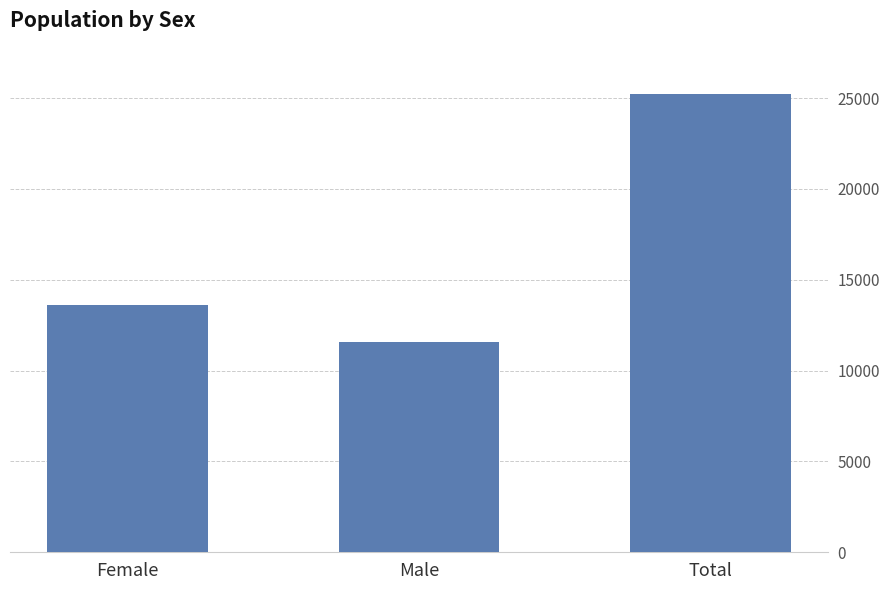

What is the difference between the maximum and minimum values?

13608